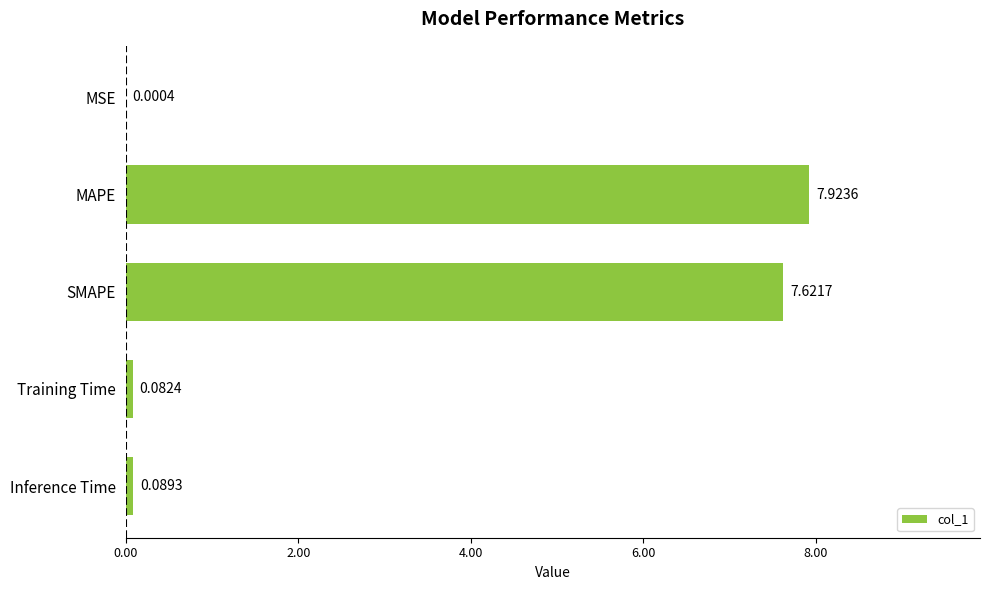

What is the greatest value displayed?

7.9